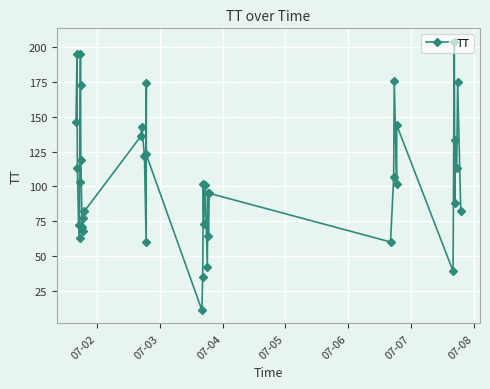

What is the difference between the maximum and second lowest values?

169